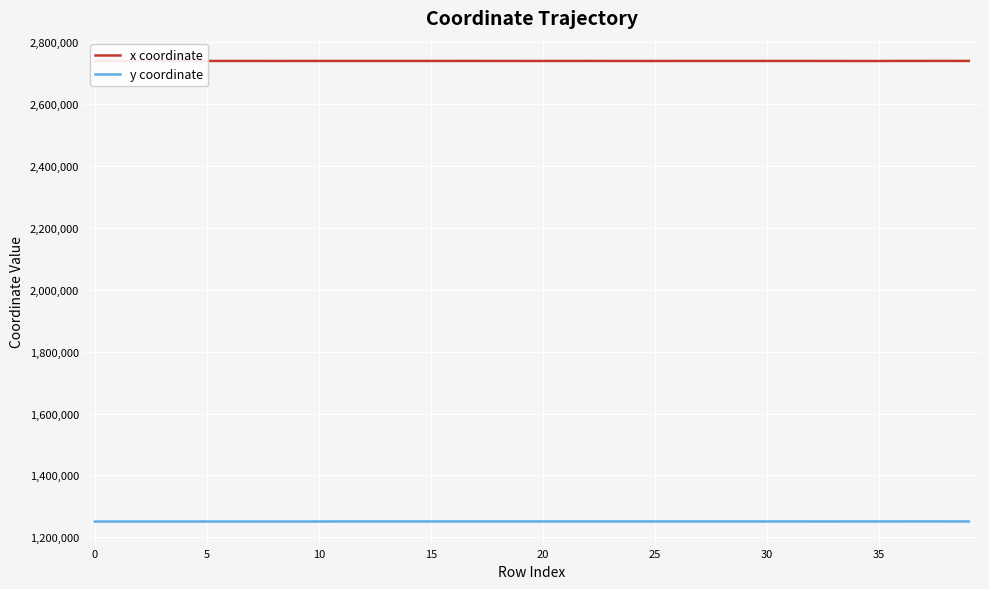

True or false: y coordinate and x coordinate intersect in this chart.

False